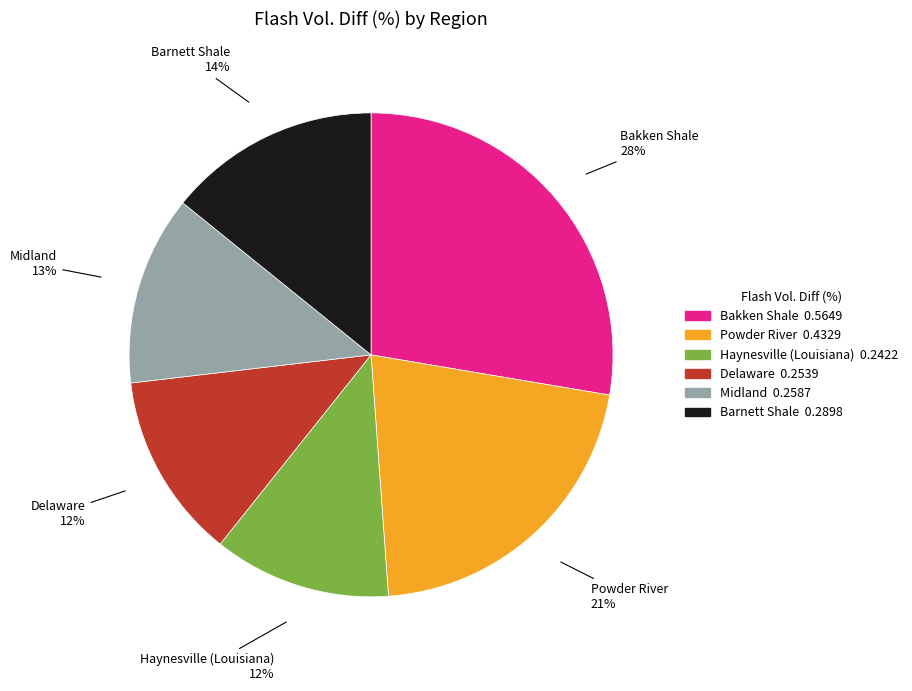

To the nearest percent, what is the difference between the largest and smallest slice percentages?

16%